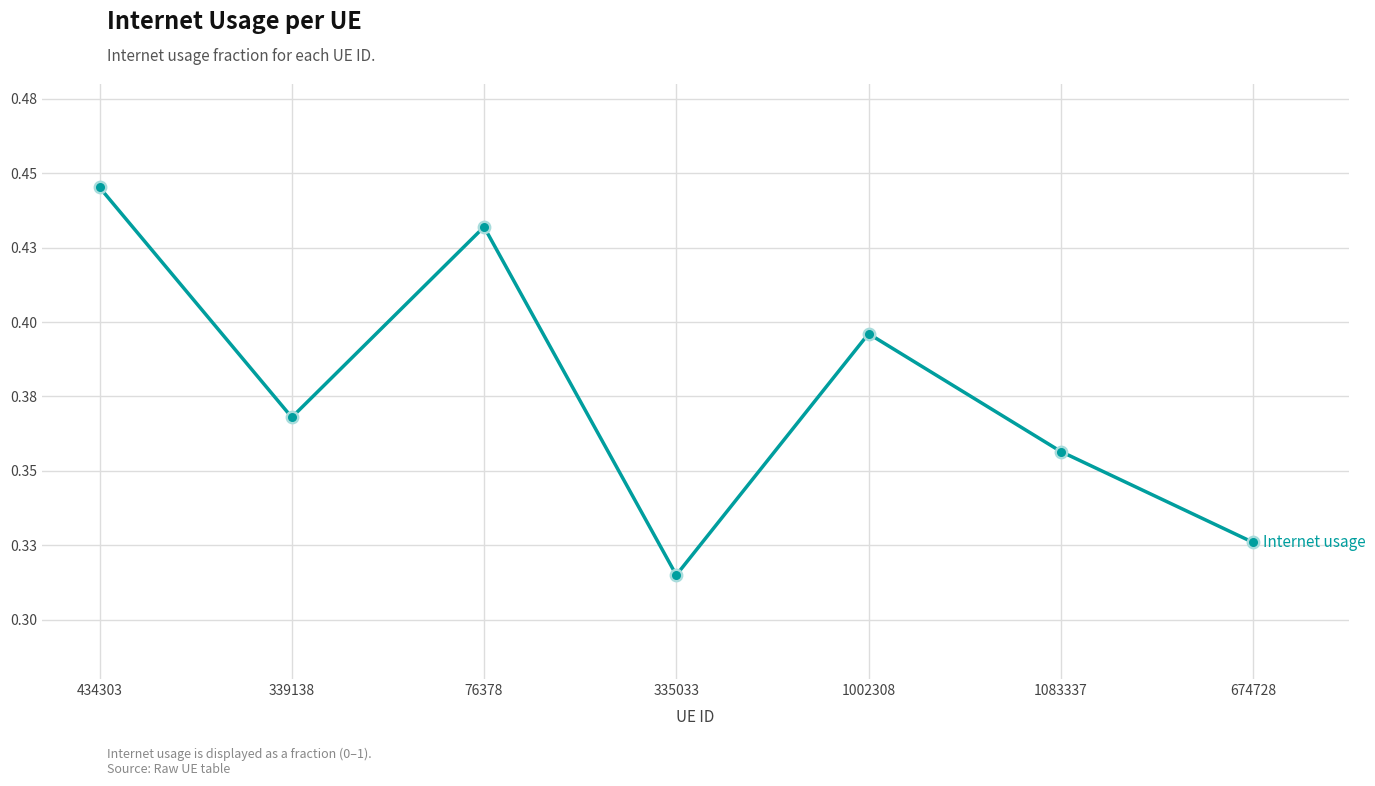

Is this an area chart (filled region under the line)?

No